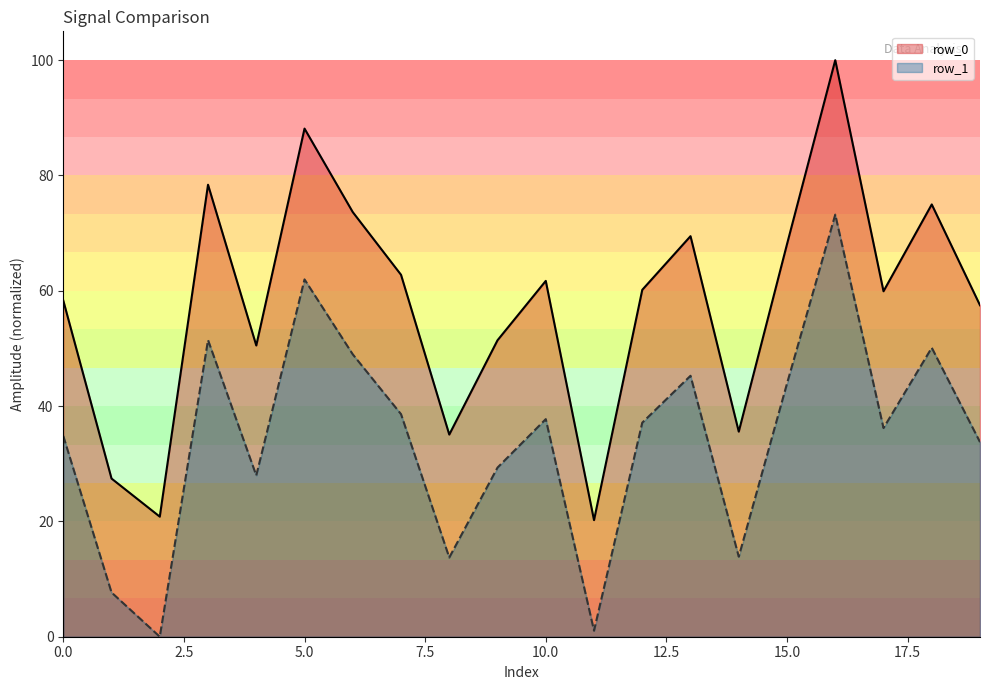

Which series has the largest range (max minus min)?

row_0